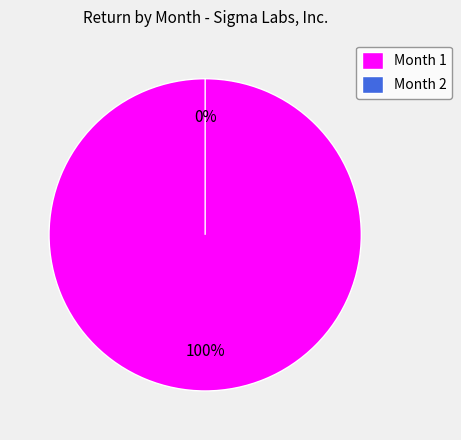

Does 1 account for over 50% of the chart?

Yes